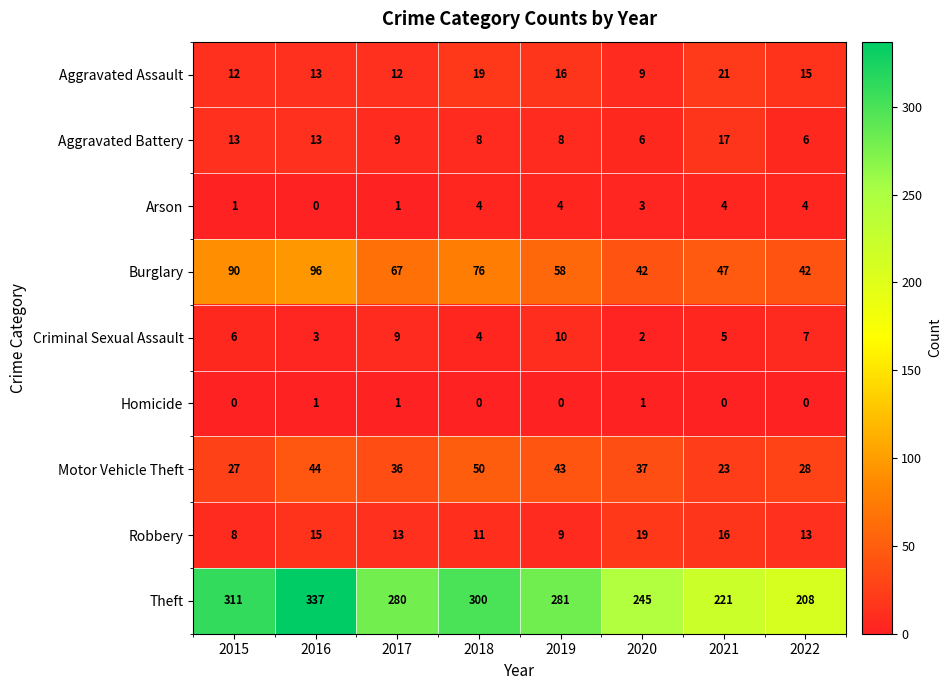

What is the total value across all series at 2018?

472